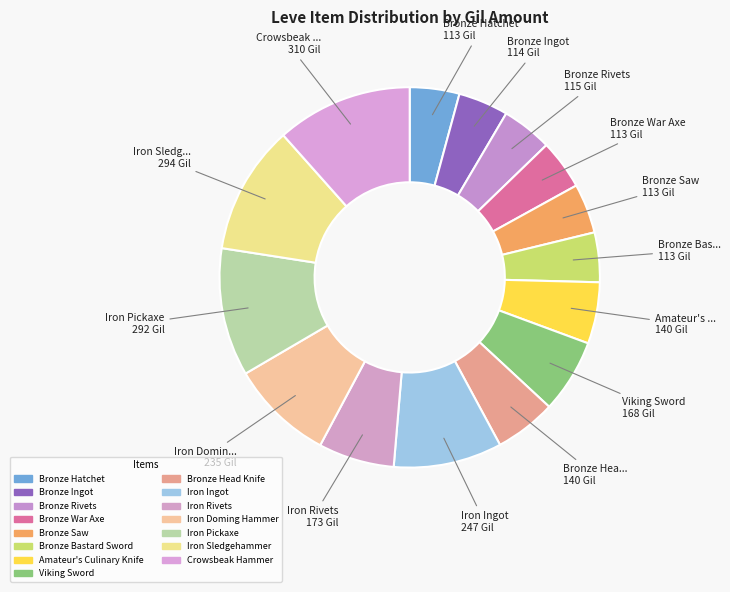

What is the change in value from Bronze Head Knife to Iron Doming Hammer?

+95